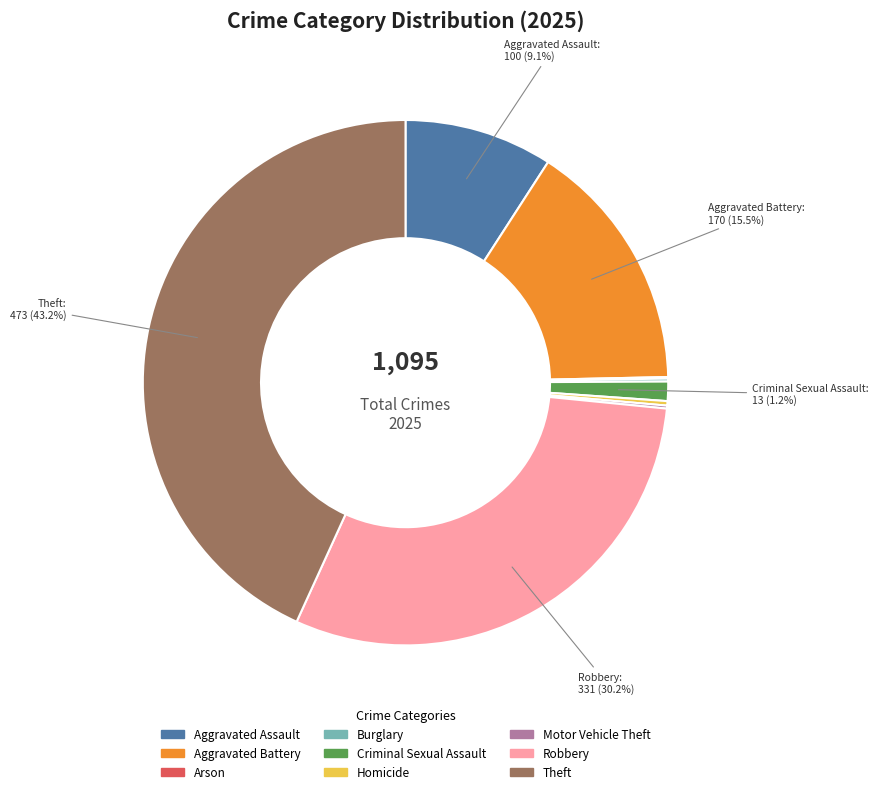

What is the largest slice in the pie chart?

Theft